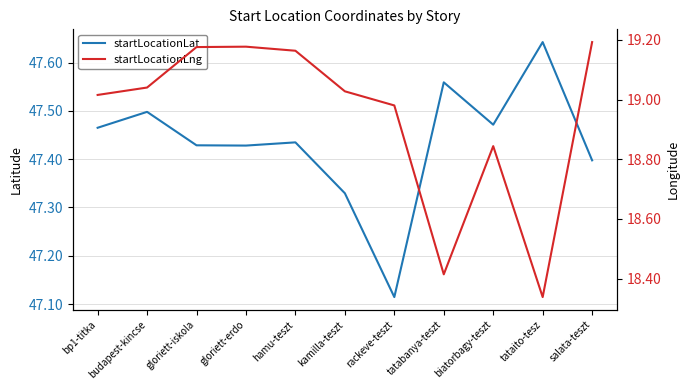

What is the maximum value for startLocationLat?

47.6